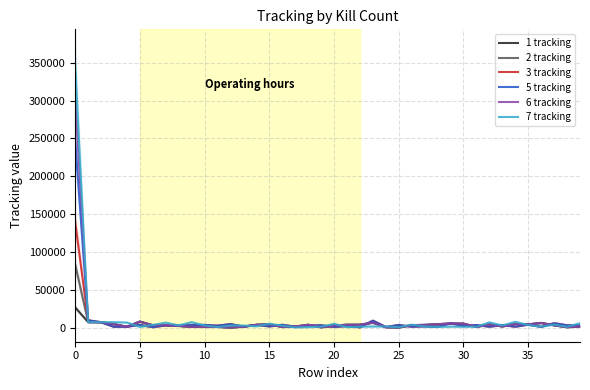

At which label does 7 tracking reach its minimum?

17